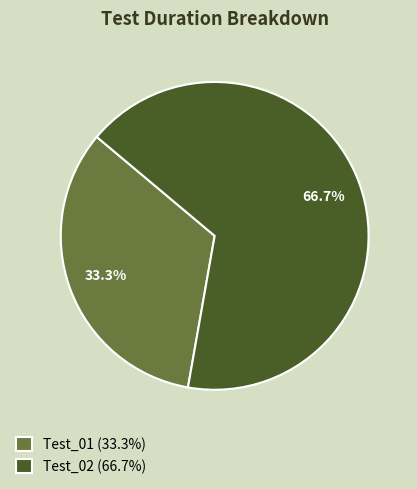

Which category has the biggest portion of the pie?

Test_02